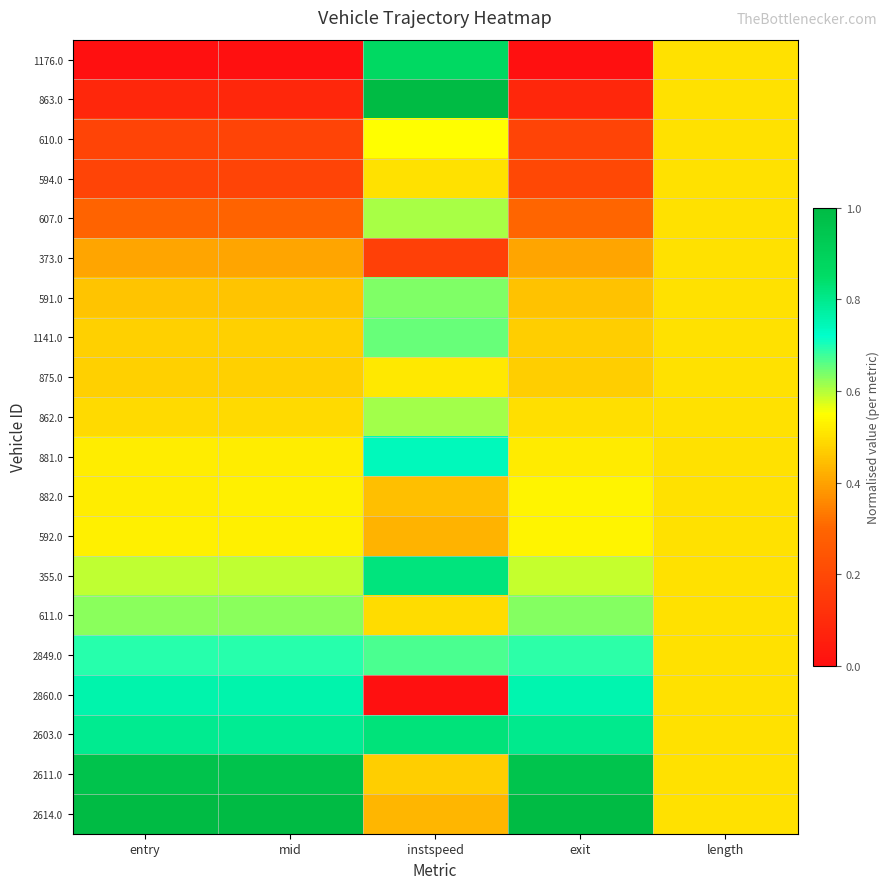

Reading left to right, what are all the values shown in this chart?

1176.0: entry=0.0	mid=0.0	instspeed=0.9	exit=0.0	length=0.5
863.0: entry=0.1	mid=0.1	instspeed=1.0	exit=0.1	length=0.5
610.0: entry=0.2	mid=0.2	instspeed=0.5	exit=0.2	length=0.5
594.0: entry=0.2	mid=0.2	instspeed=0.5	exit=0.2	length=0.5
607.0: entry=0.3	mid=0.3	instspeed=0.6	exit=0.3	length=0.5
373.0: entry=0.4	mid=0.4	instspeed=0.2	exit=0.4	length=0.5
591.0: entry=0.5	mid=0.5	instspeed=0.6	exit=0.5	length=0.5
1141.0: entry=0.5	mid=0.5	instspeed=0.7	exit=0.5	length=0.5
875.0: entry=0.5	mid=0.5	instspeed=0.5	exit=0.5	length=0.5
862.0: entry=0.5	mid=0.5	instspeed=0.6	exit=0.5	length=0.5
881.0: entry=0.5	mid=0.5	instspeed=0.7	exit=0.5	length=0.5
882.0: entry=0.5	mid=0.5	instspeed=0.4	exit=0.5	length=0.5
592.0: entry=0.5	mid=0.5	instspeed=0.4	exit=0.5	length=0.5
355.0: entry=0.6	mid=0.6	instspeed=0.8	exit=0.6	length=0.5
611.0: entry=0.6	mid=0.6	instspeed=0.5	exit=0.6	length=0.5
2849.0: entry=0.7	mid=0.7	instspeed=0.7	exit=0.7	length=0.5
2860.0: entry=0.8	mid=0.8	instspeed=0.0	exit=0.8	length=0.5
2603.0: entry=0.8	mid=0.8	instspeed=0.8	exit=0.8	length=0.5
2611.0: entry=1.0	mid=1.0	instspeed=0.5	exit=1.0	length=0.5
2614.0: entry=1.0	mid=1.0	instspeed=0.4	exit=1.0	length=0.5